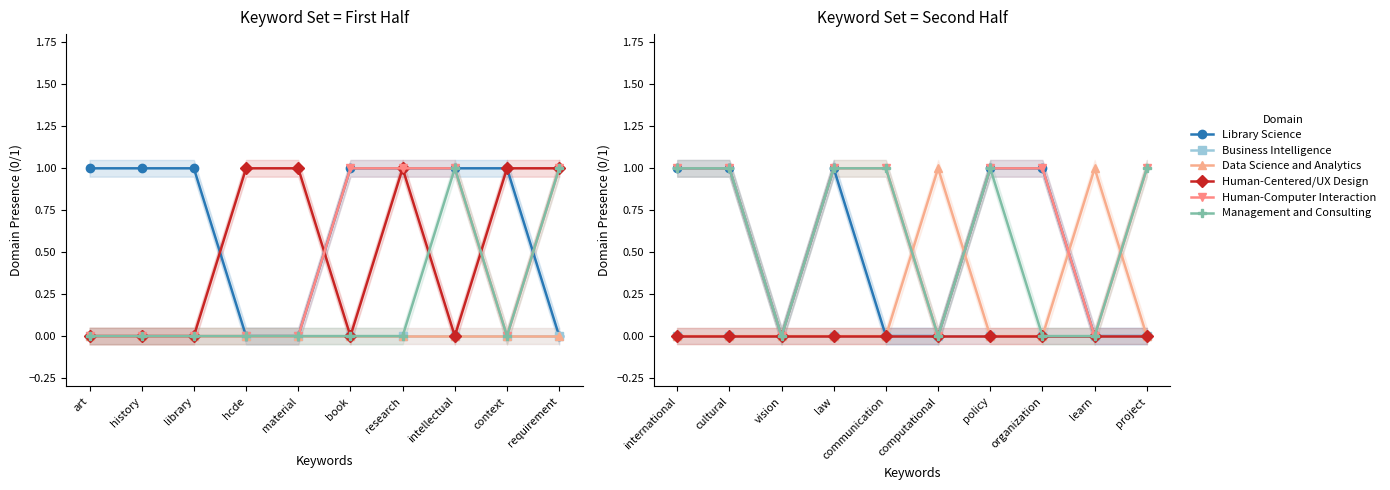

True or false: Human-Centered/UX Design and Management and Consulting cross at least once.

False